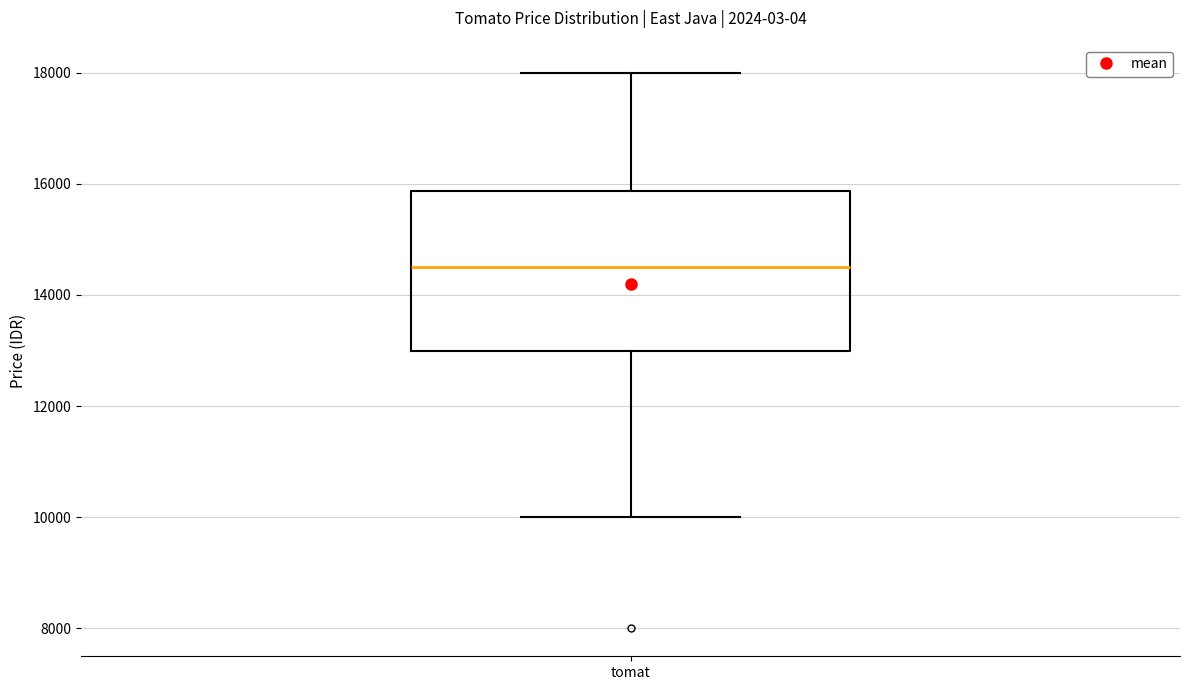

Where is the lower edge of the box for tomat on the y-axis? The values are not printed on the chart, so give them approximately, as read against the axis.

13000